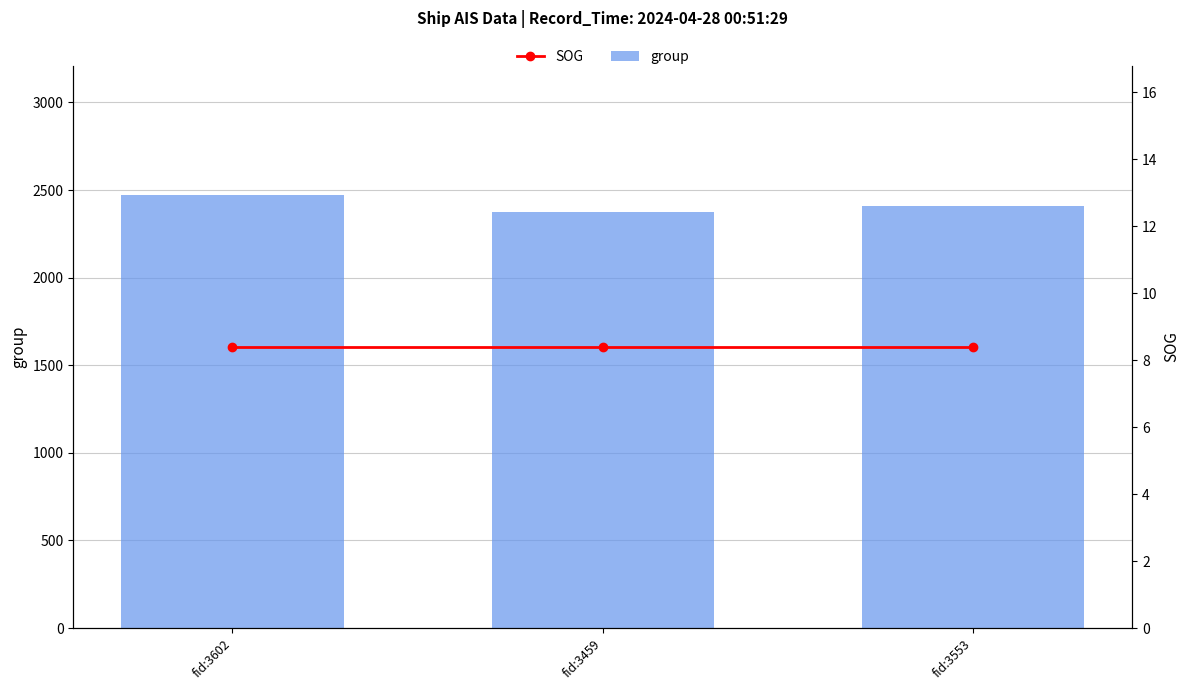

What is the maximum value for SOG?

8.4